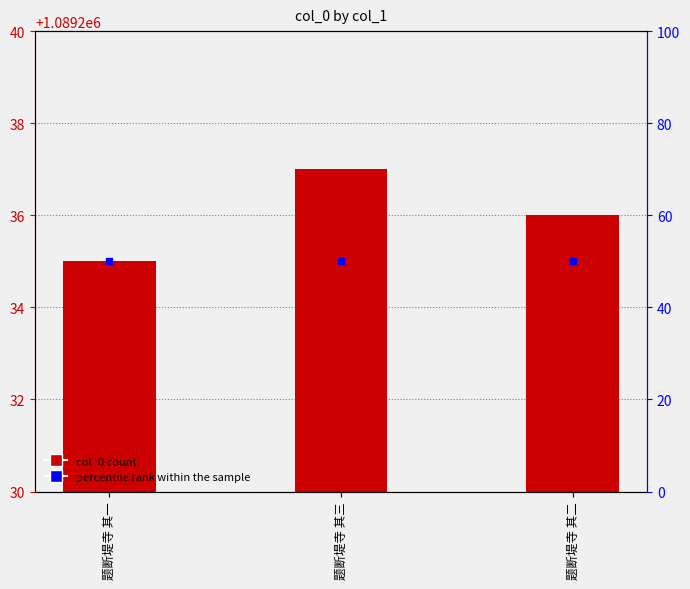

What is the average value?

1089236